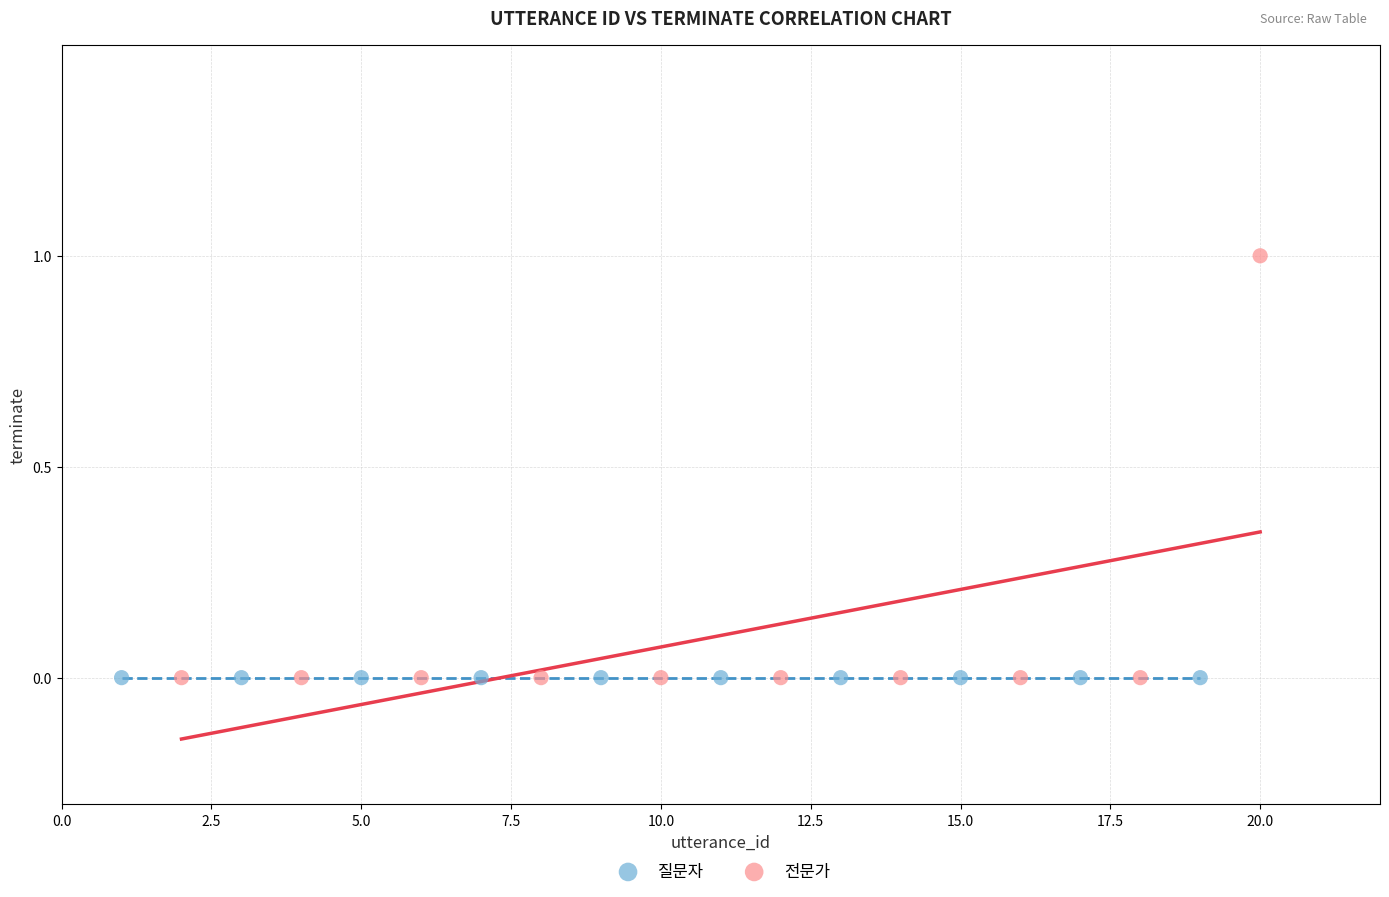

Which series reaches the maximum Y coordinate?

전문가